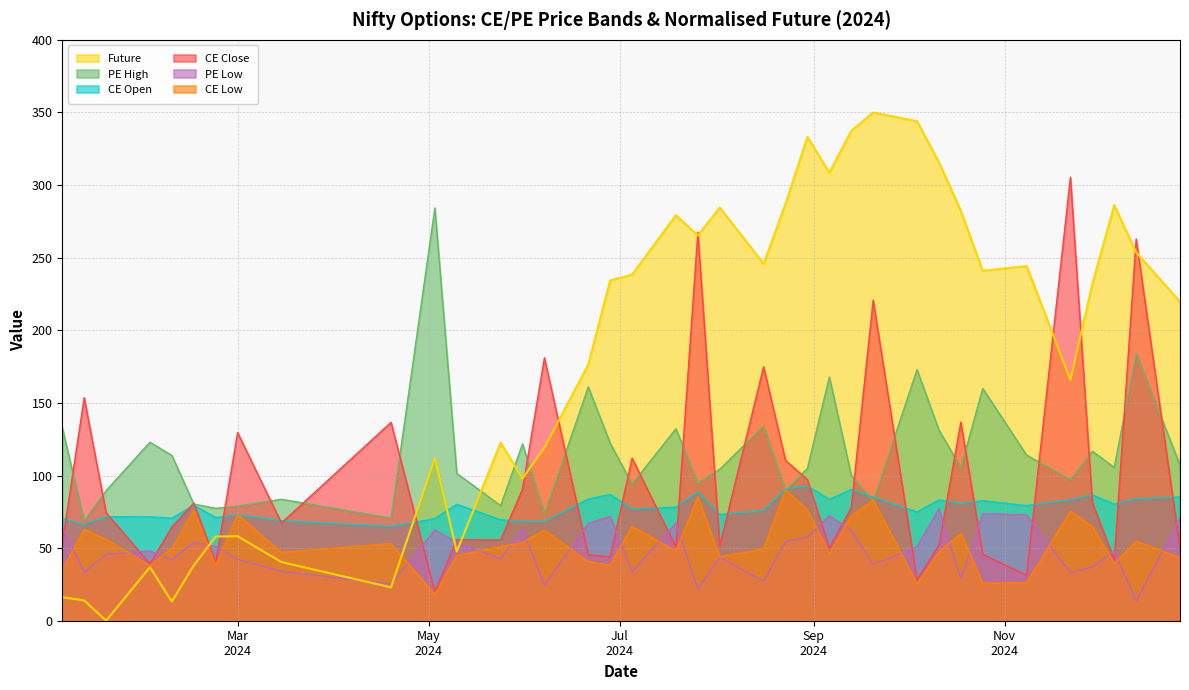

Is it true that Future equals 55.7 at 2024-05-24?

False